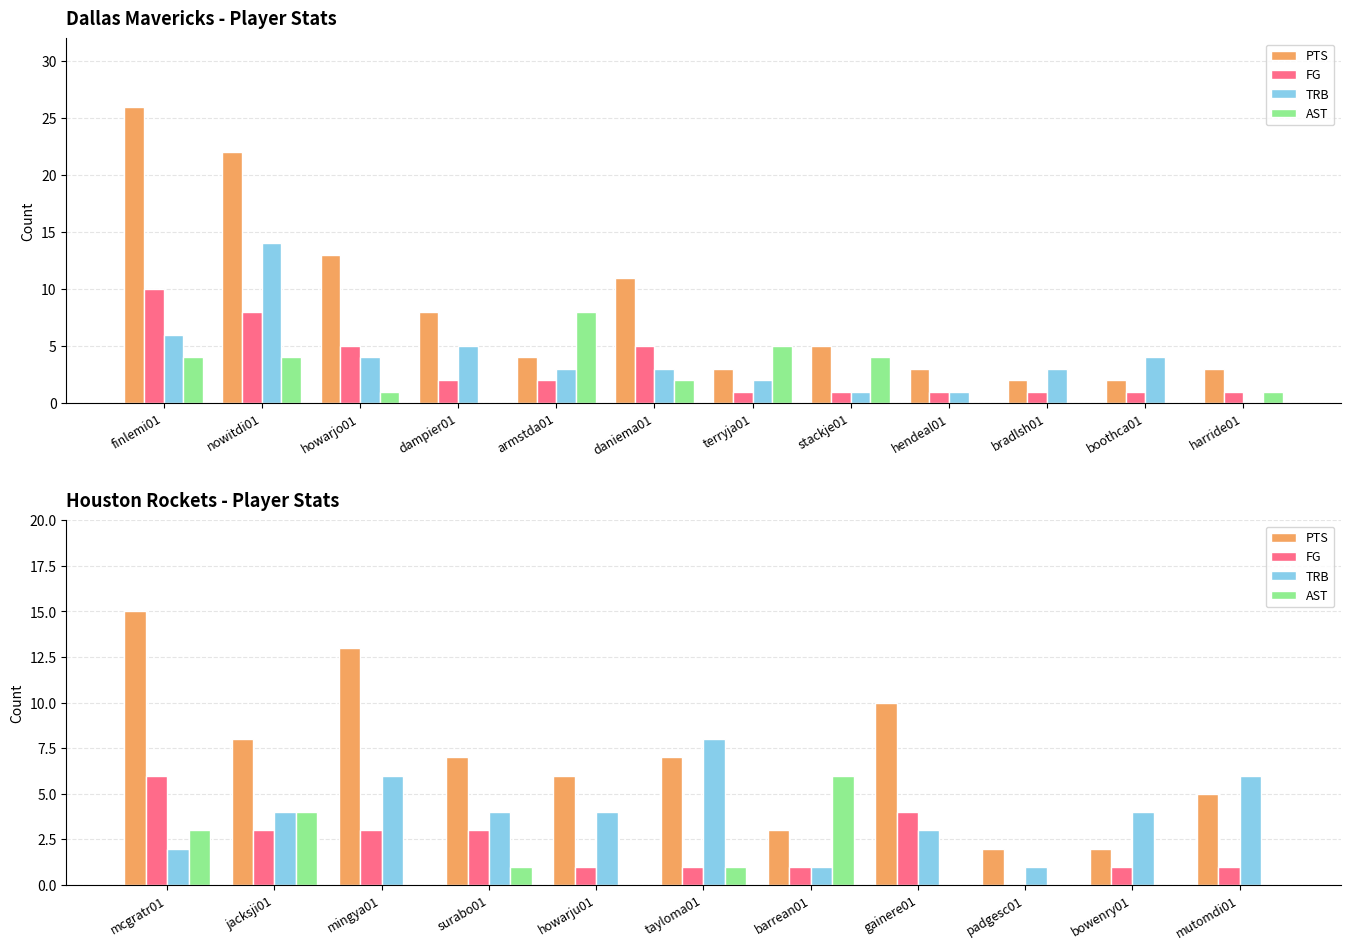

Which series has the largest total across all categories?

PTS